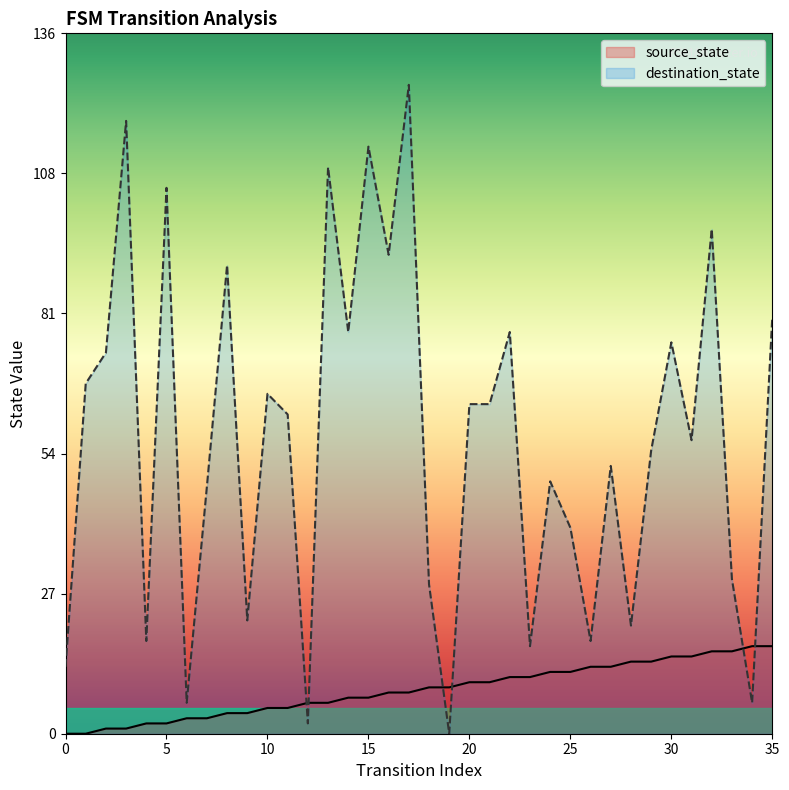

What are all the series names shown in the legend?

source_state, destination_state